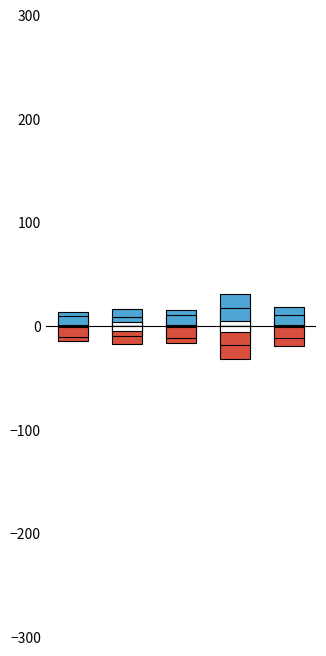

Are the bars horizontal?

No